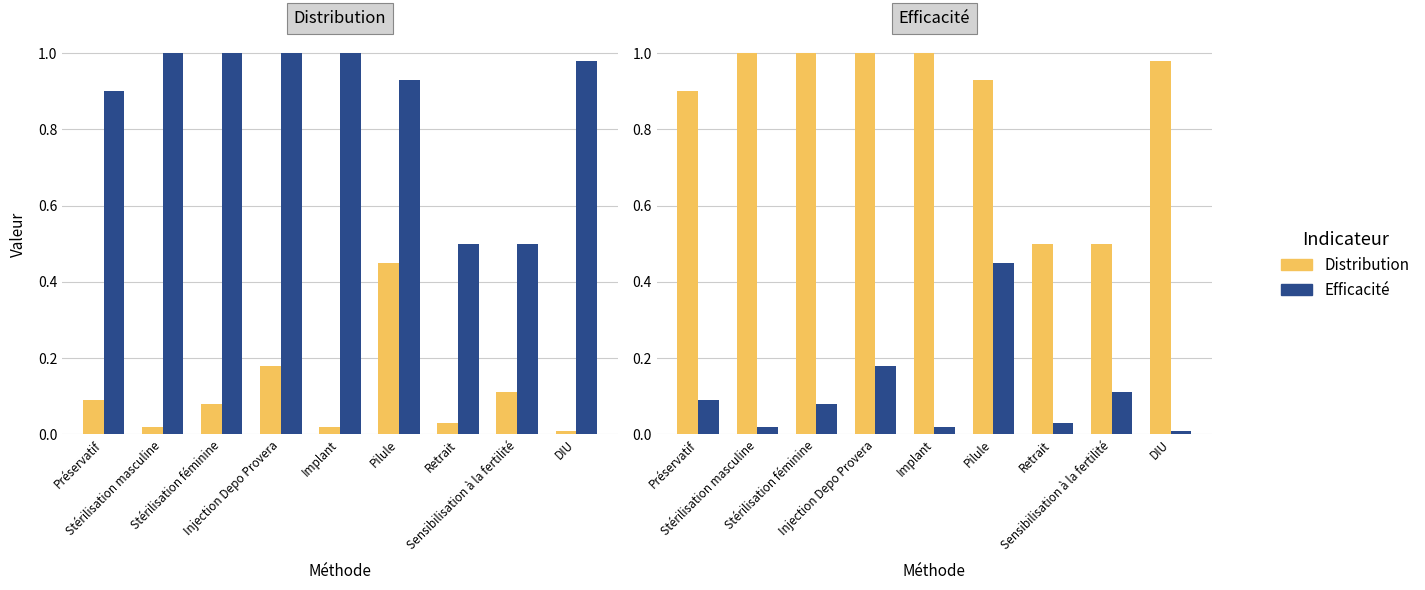

What is the difference between the highest and lowest values at Stérilisation féminine?

0.9